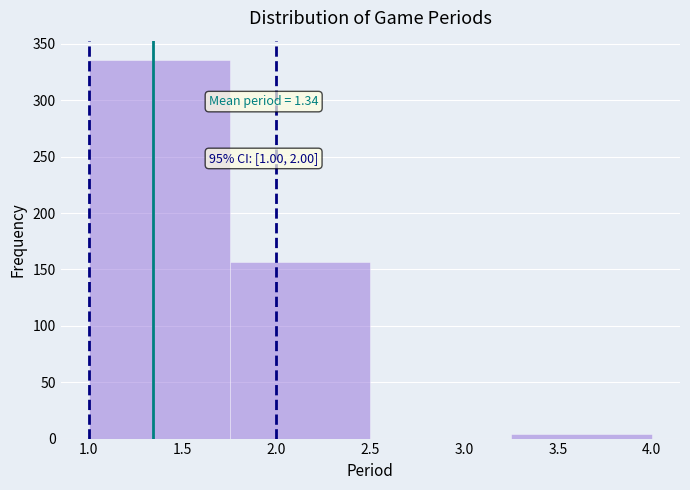

Which range on the x-axis has the tallest bar?

1.00 to 1.75